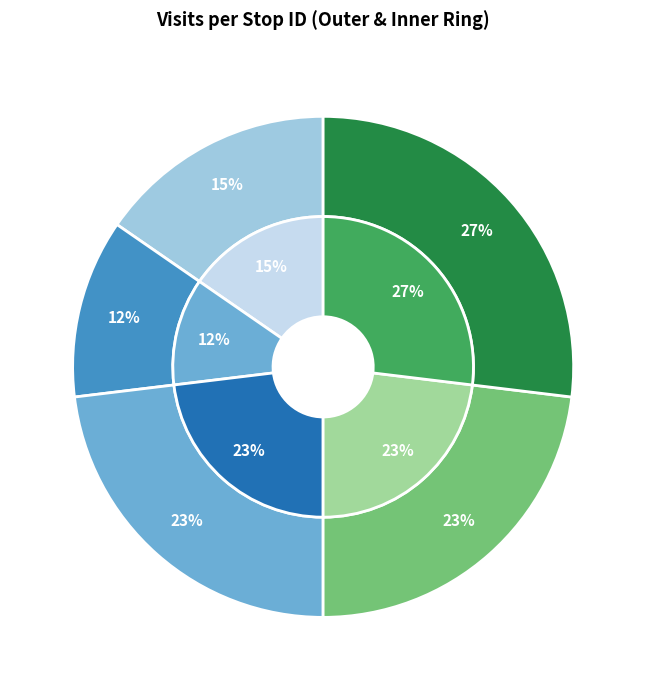

Count the number of slices in the pie.

5